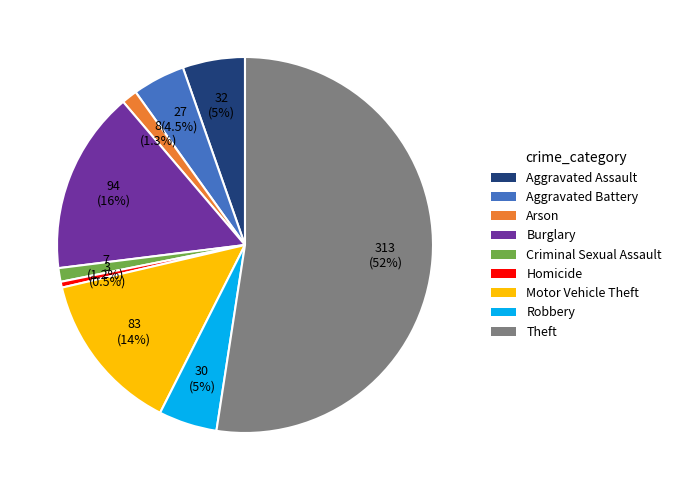

To the nearest percent, what is the difference between the Robbery and Homicide slice percentages?

5%